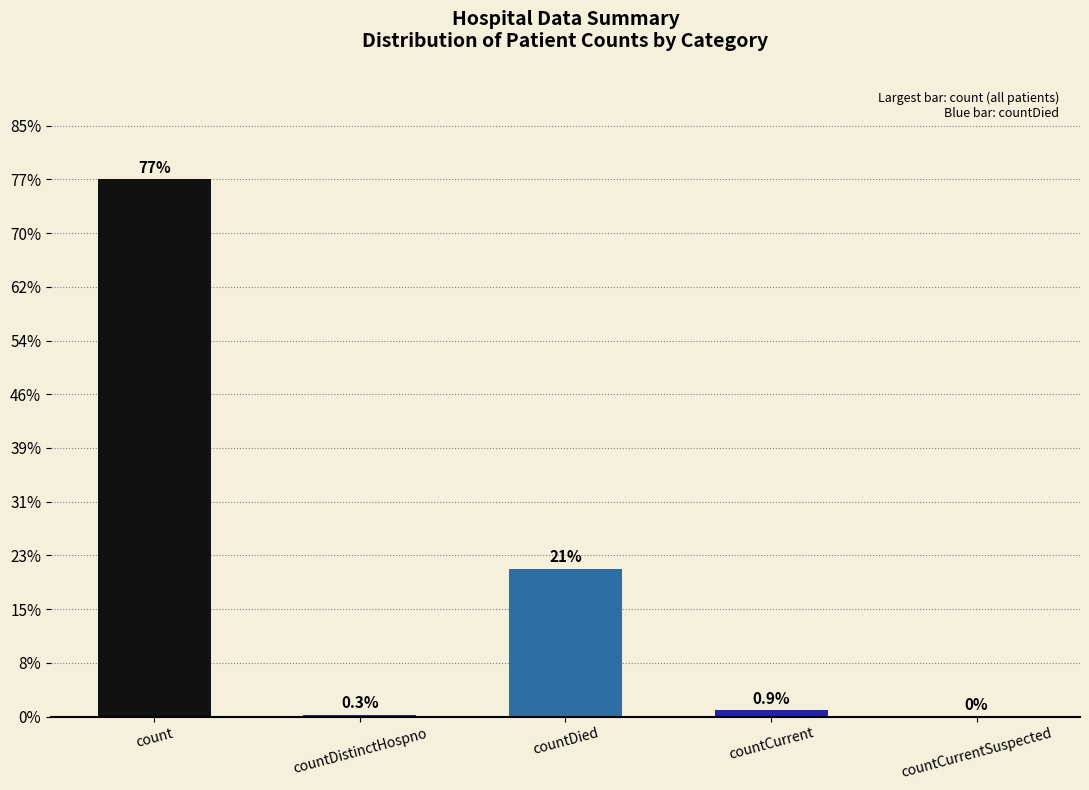

True or false: the data shows 0.0 at countCurrentSuspected.

True